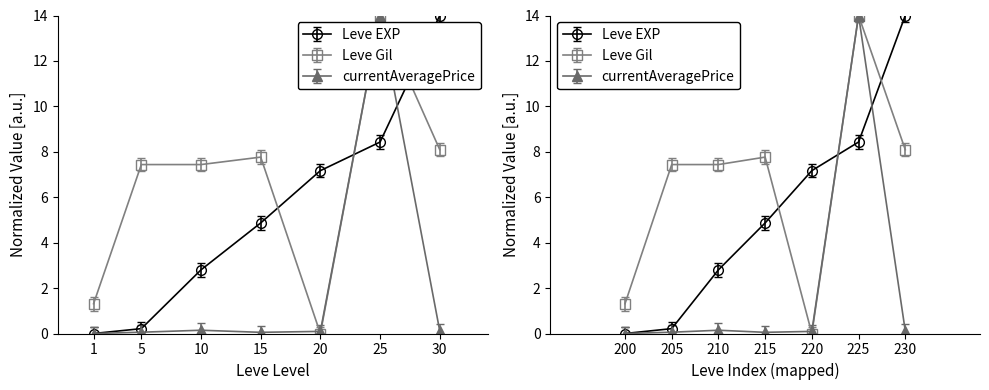

What is the value of the Leve Gil point at the 6th from the left?

14.0